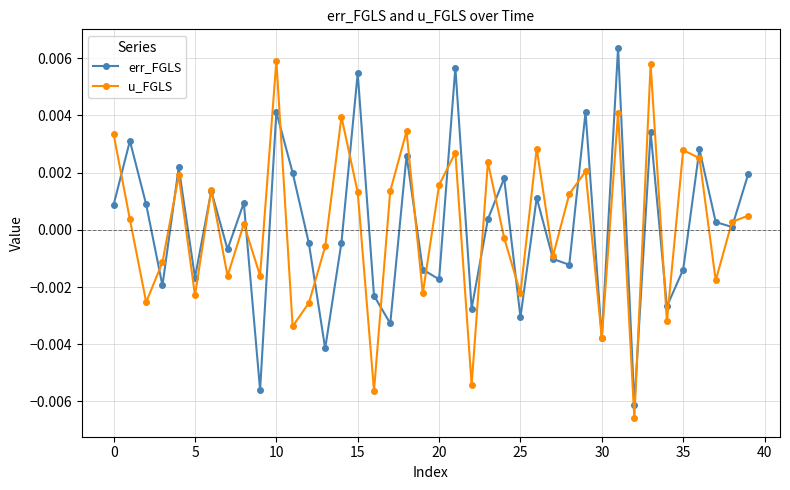

How many data points does each series have?

40